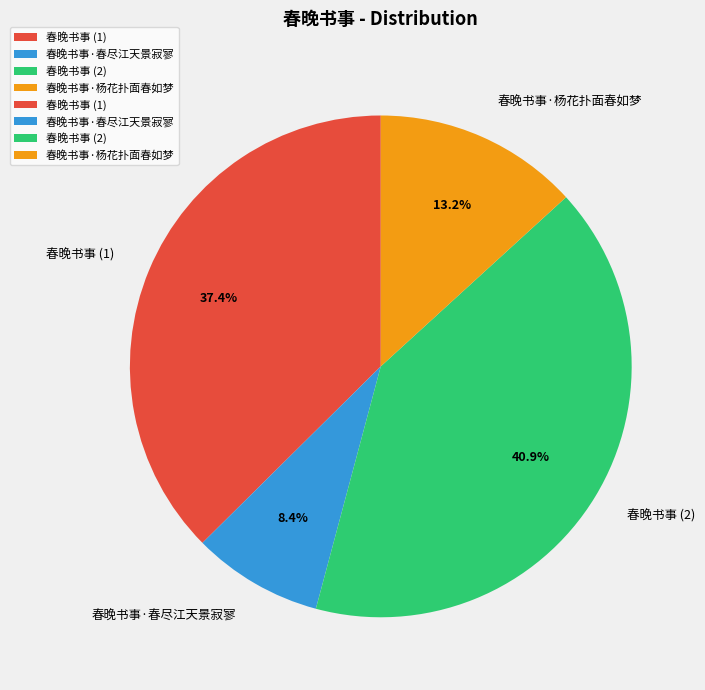

Do 春晚书事·春尽江天景寂寥 and 春晚书事·杨花扑面春如梦 together represent more than half of the pie?

No